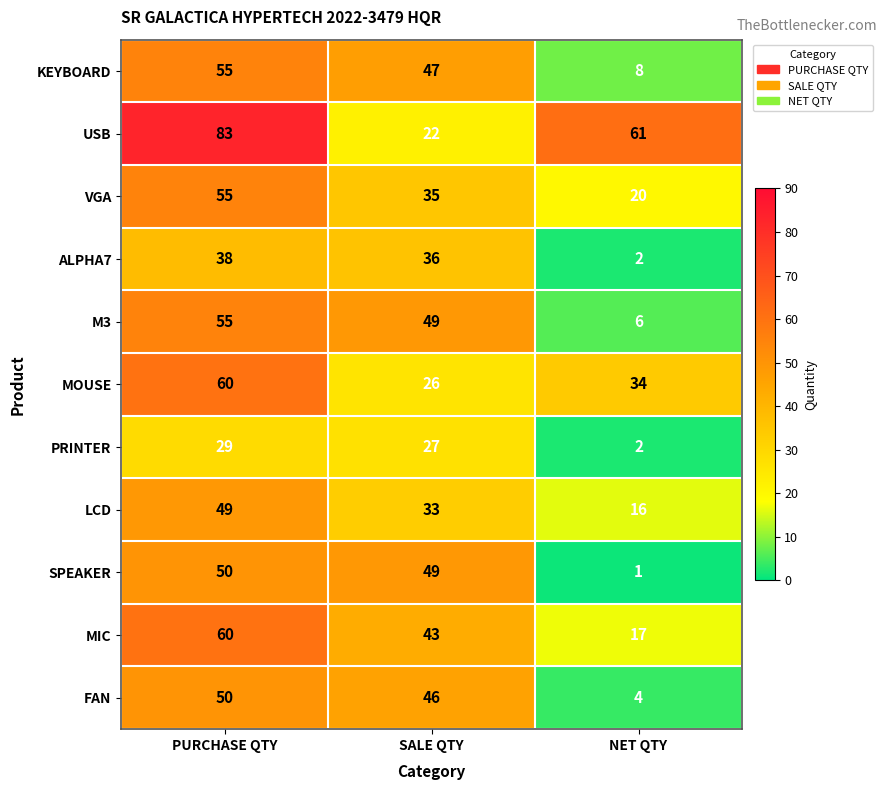

Rank the categories by VGA value from highest to lowest.

PURCHASE QTY, SALE QTY, NET QTY